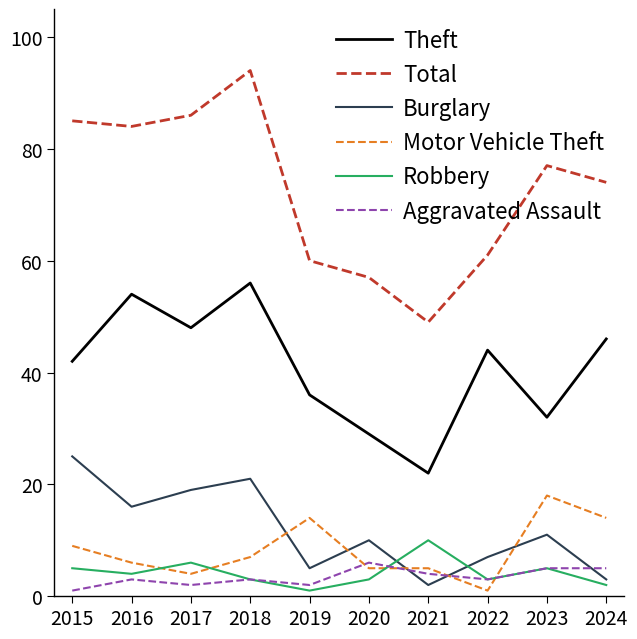

What is the difference between the highest and lowest values at 2021?

47